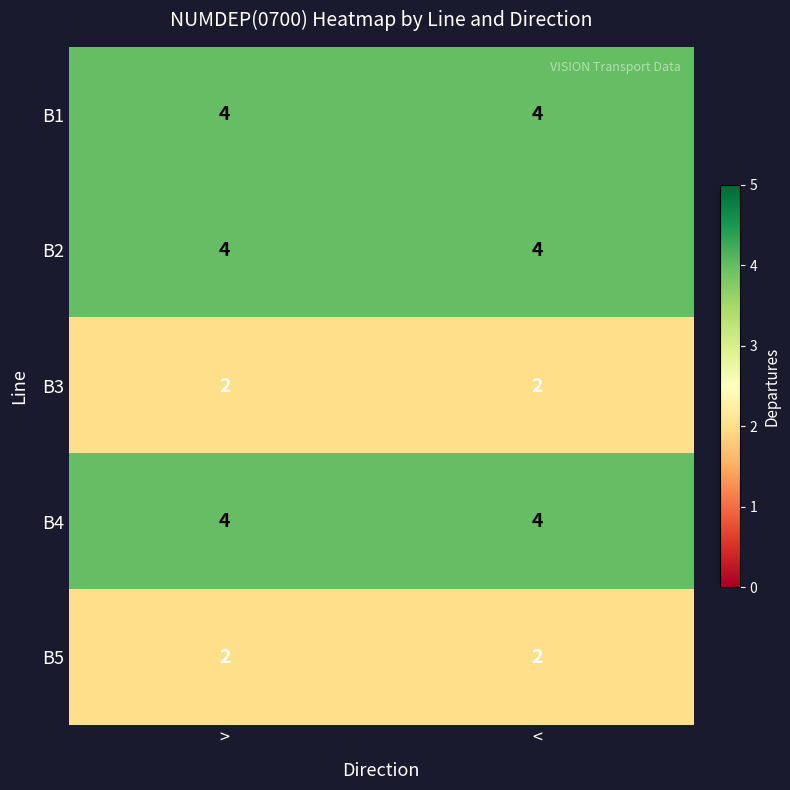

What is the greatest value displayed?

4